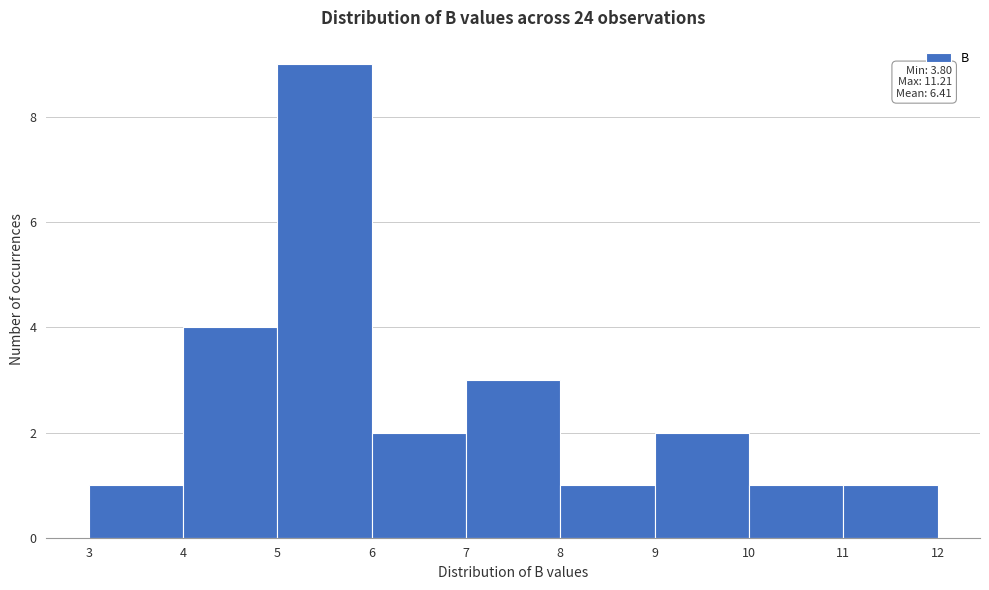

Which range on the x-axis has the tallest bar?

5 to 6